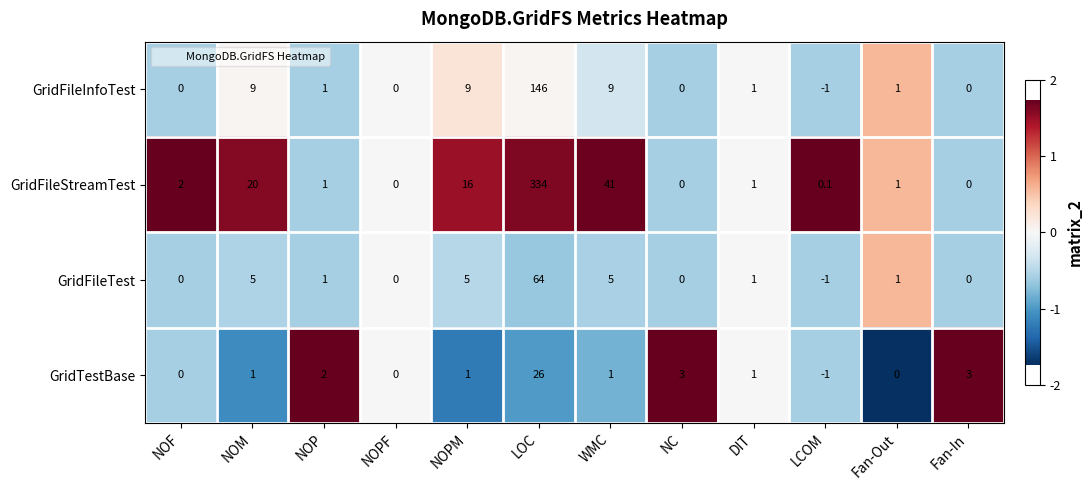

What is the maximum value shown in the chart?

334.0